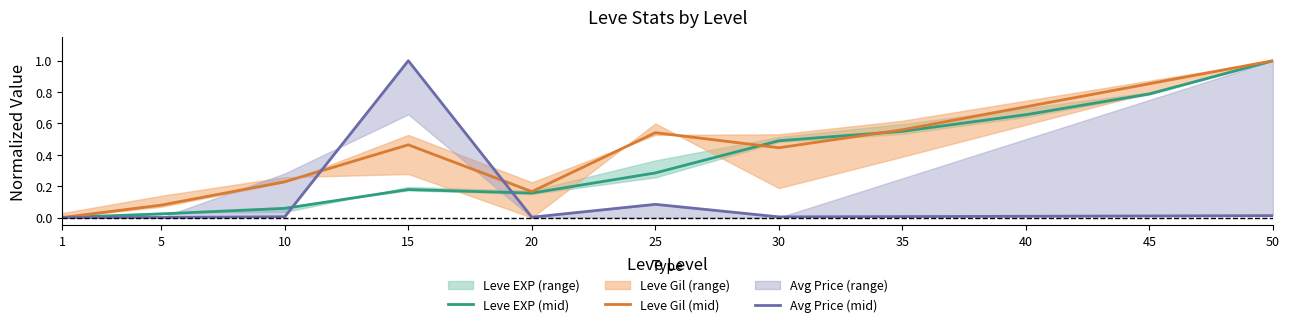

Where is Leve EXP (mid) nearest to the value 0?

1